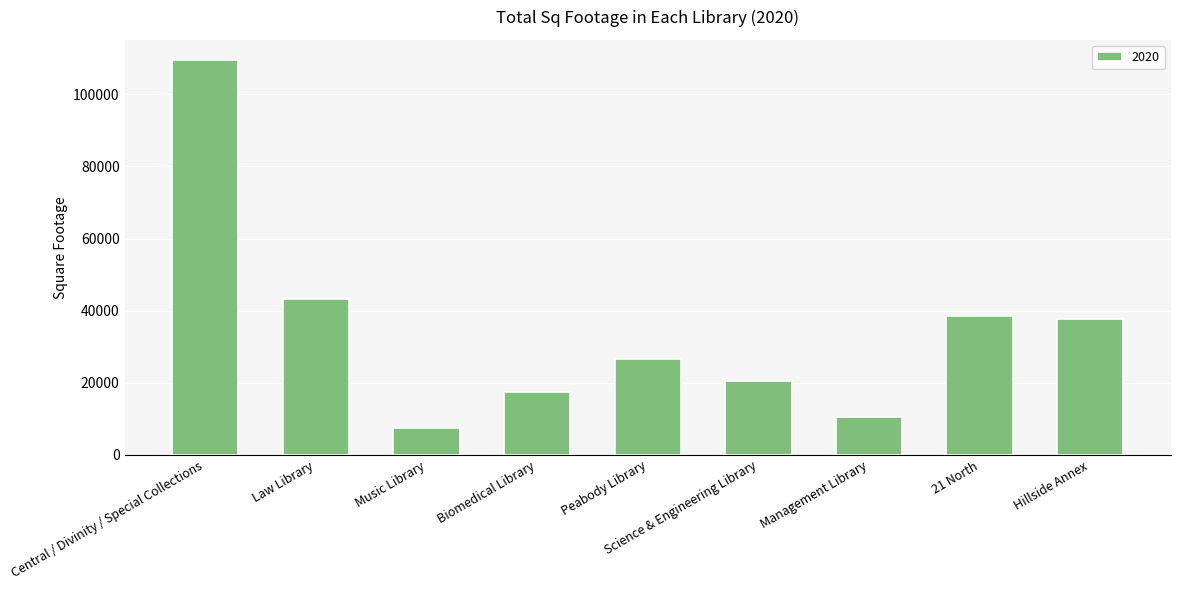

What value does the data have at Peabody Library?

26481